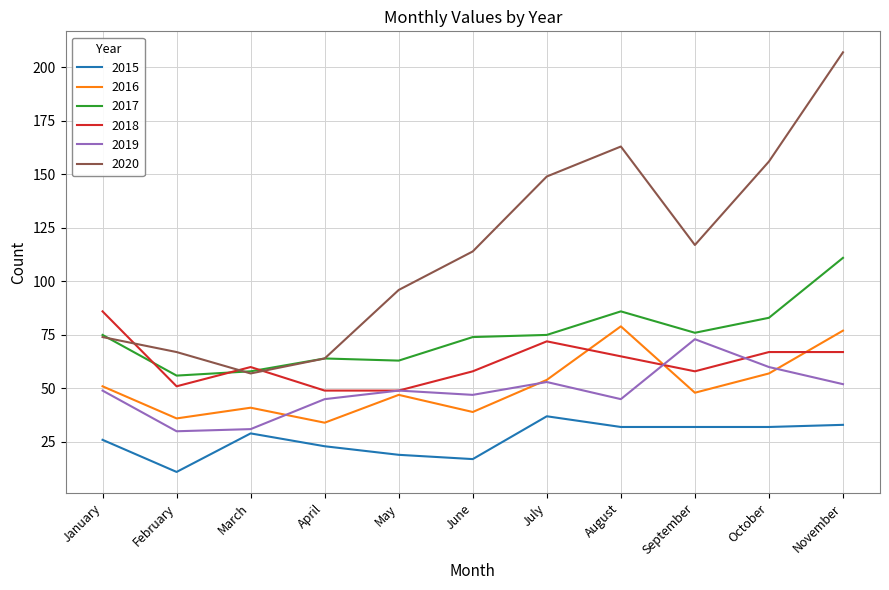

What are all the series names shown in the legend?

2015, 2016, 2017, 2018, 2019, 2020